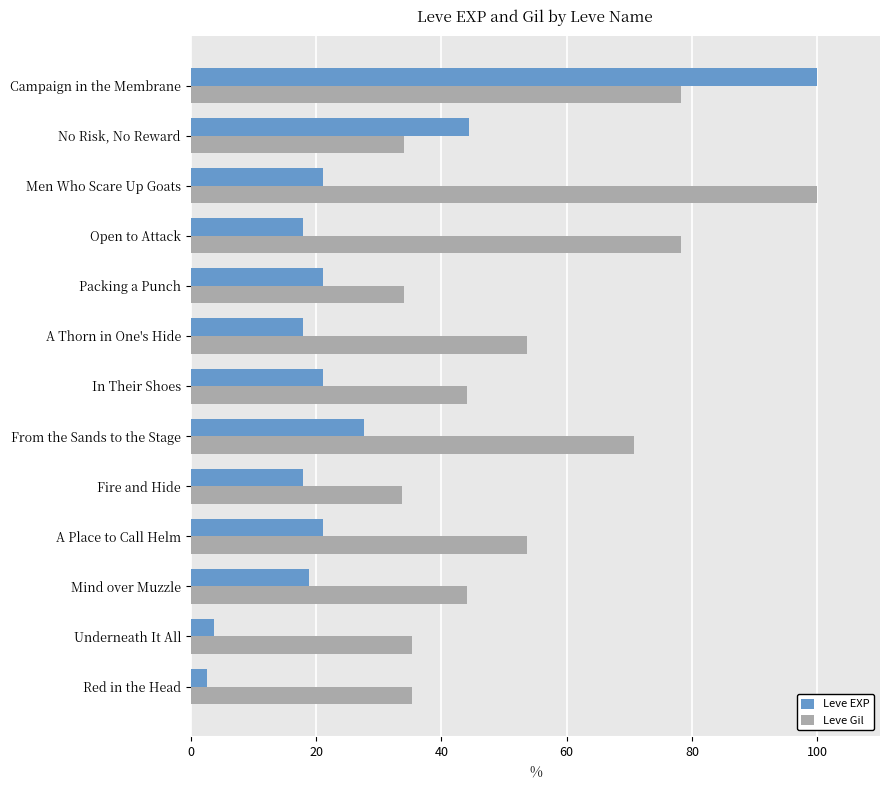

True or false: Leve Gil has a value of 44.2 at Mind over Muzzle.

True